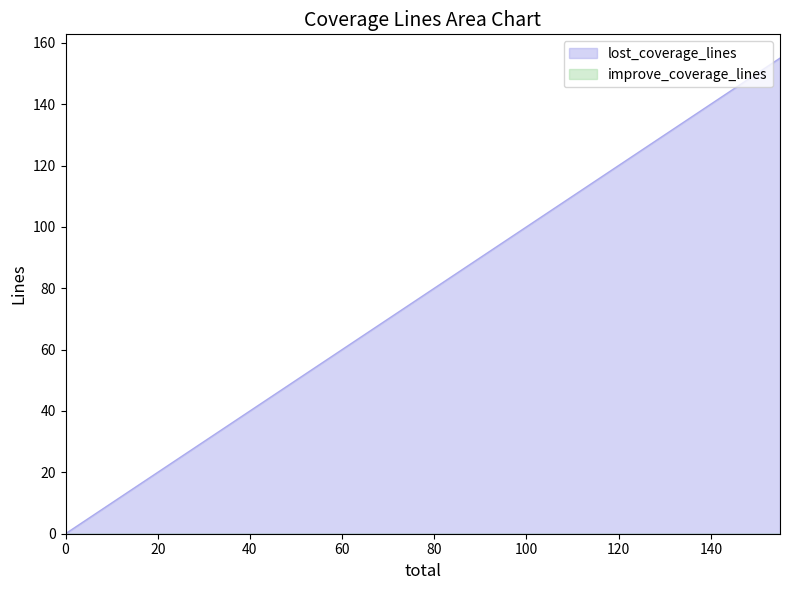

Reading left to right, transcribe all the data shown in this chart.

155.0=155	0.0=0	0.0=0